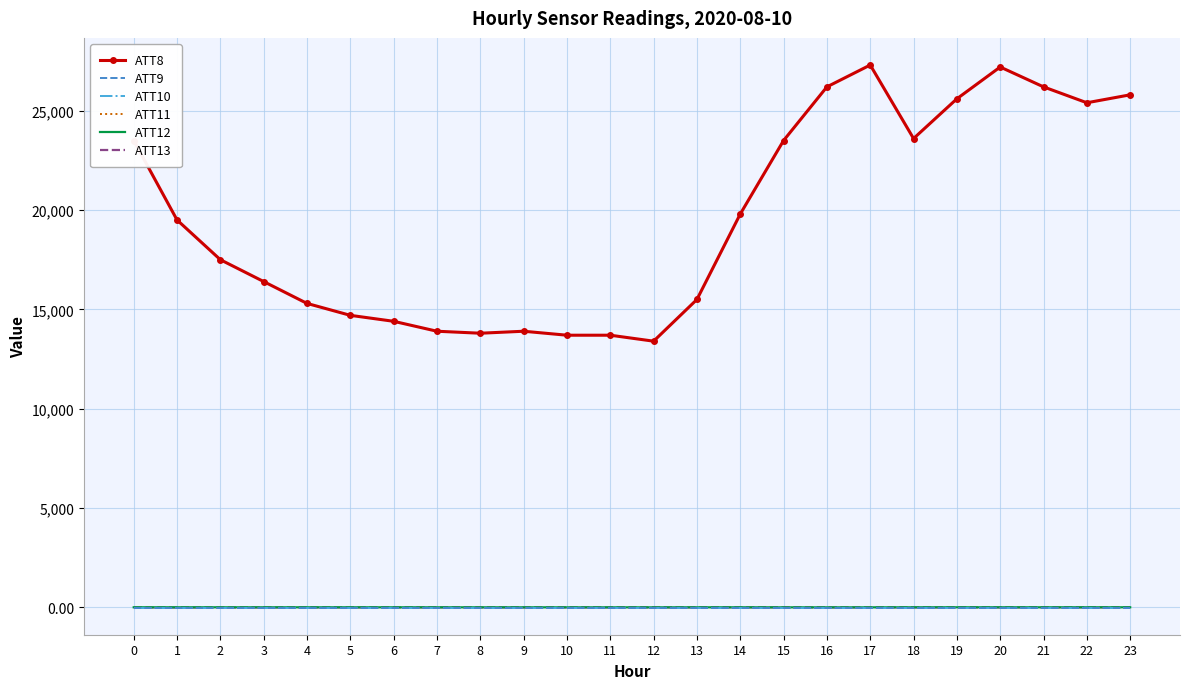

At which label is ATT8 closest to 20350?

14